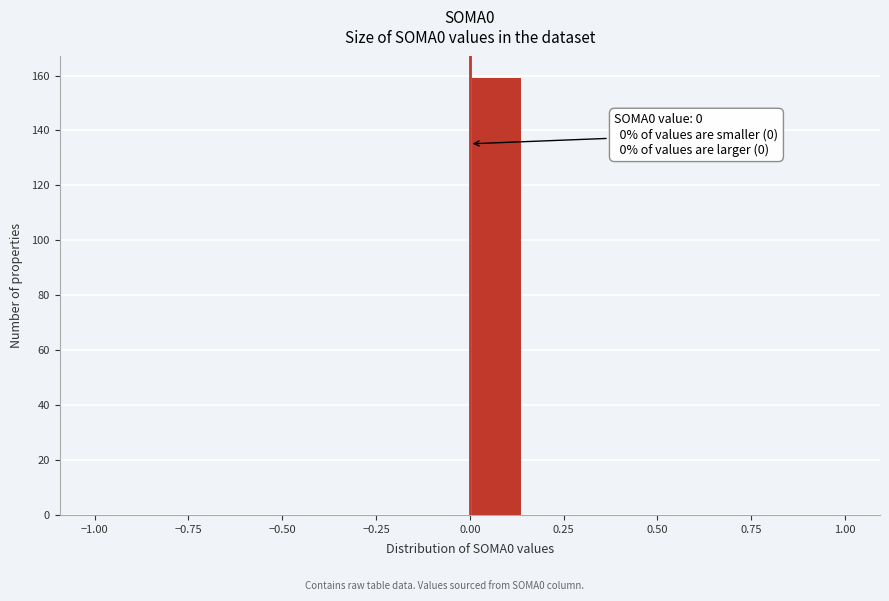

Around what value on the x-axis is the tallest bar? Give the approximate position of its centre, as read against the axis.

0.05